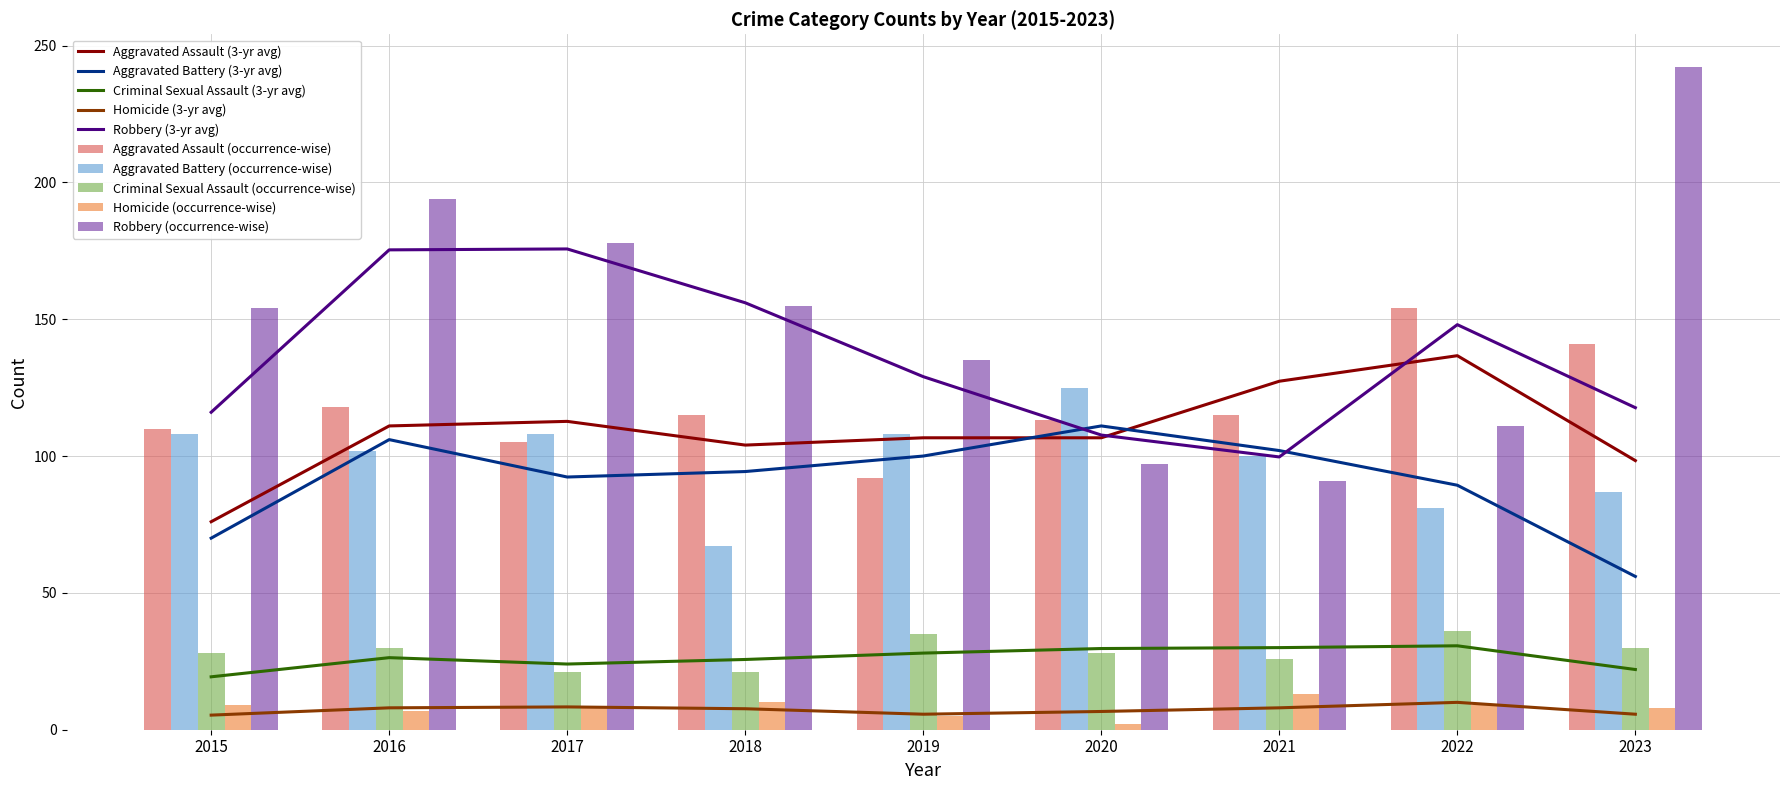

At which label does Homicide first exceed 8?

2015